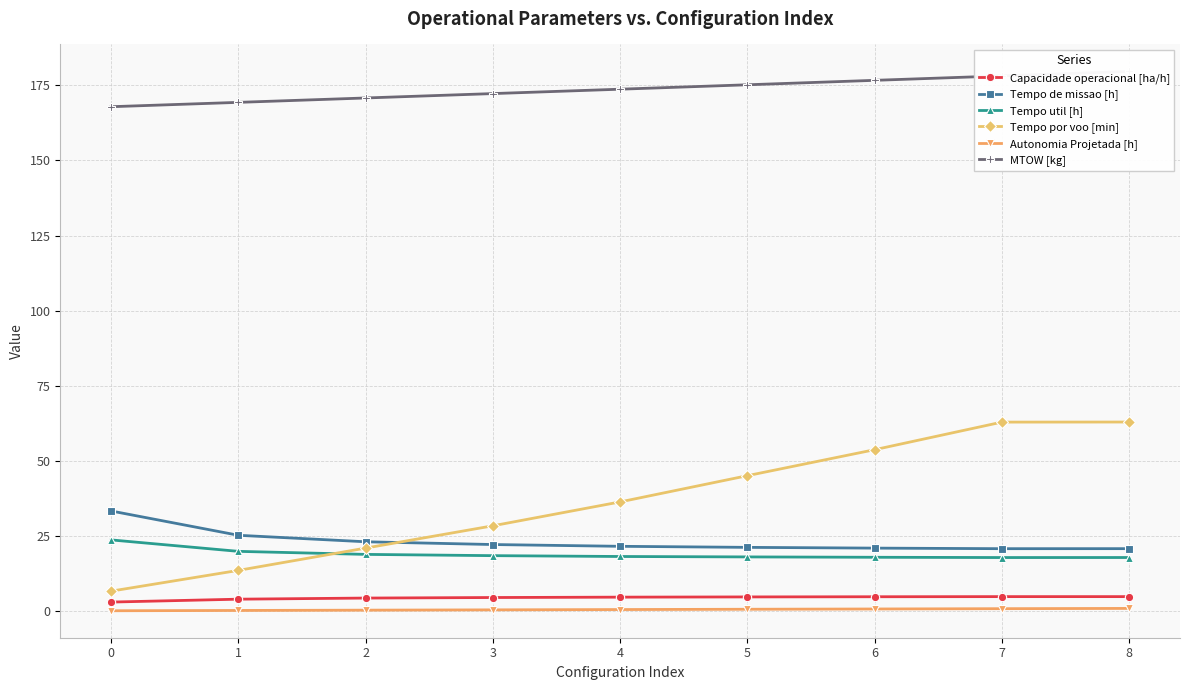

Reading right to left, extract all data points from this chart.

Capacidade operacional [ha/h]: 4.8	4.8	4.8	4.7	4.6	4.5	4.3	4.0	3.0
Tempo de missao [h]: 20.8	20.8	21.0	21.2	21.6	22.1	23.1	25.2	33.3
Tempo util [h]: 17.8	17.8	17.9	18.0	18.2	18.4	18.9	19.9	23.7
Tempo por voo [min]: 62.9	62.9	53.7	45.1	36.3	28.4	21.0	13.6	6.6
Autonomia Projetada [h]: 0.9	0.8	0.7	0.6	0.5	0.4	0.3	0.2	0.1
MTOW [kg]: 179.6	178.1	176.7	175.2	173.7	172.2	170.8	169.3	167.9